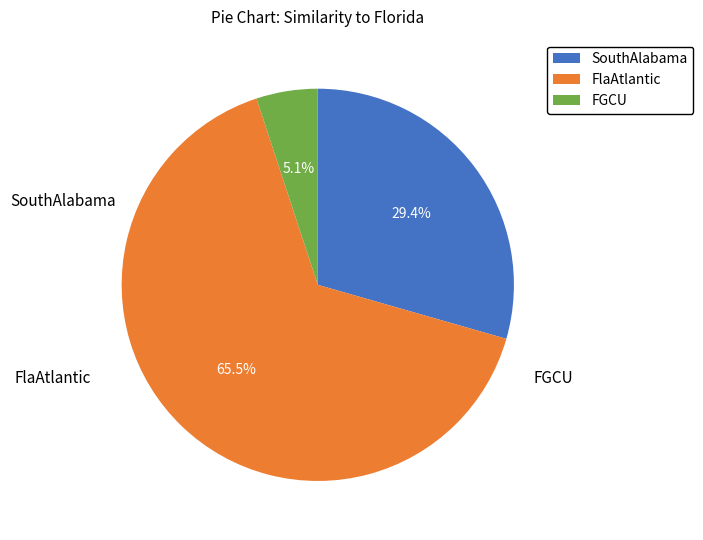

Rank the categories by value from highest to lowest.

FlaAtlantic, SouthAlabama, FGCU